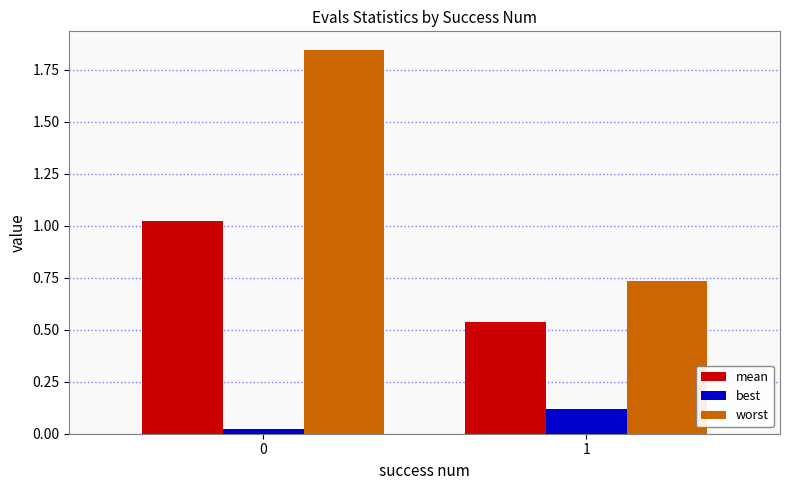

What is the sum of the mean values at 1 and 0?

1.6